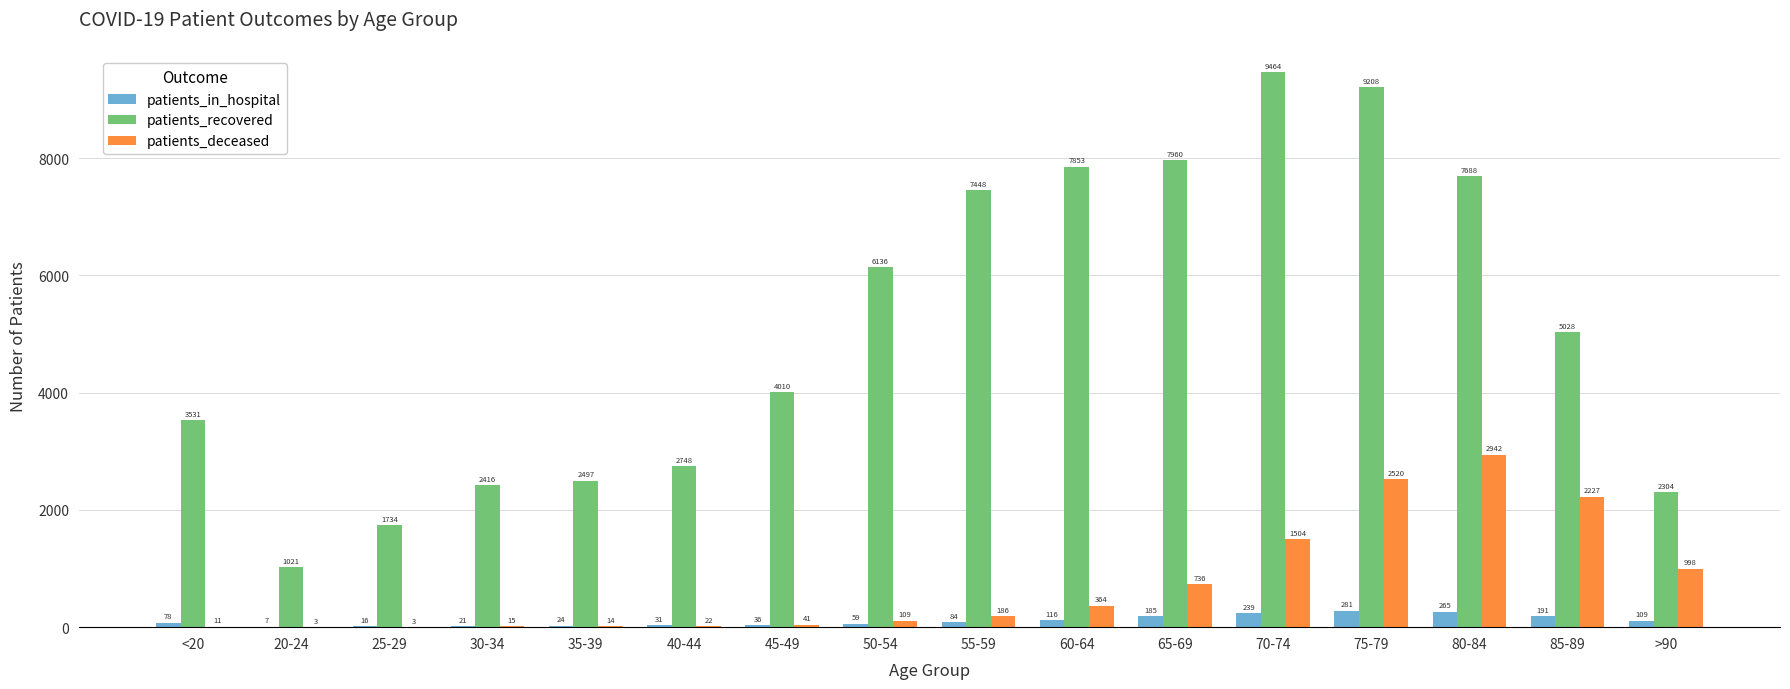

What are all the series names shown in the legend?

patients_in_hospital, patients_recovered, patients_deceased